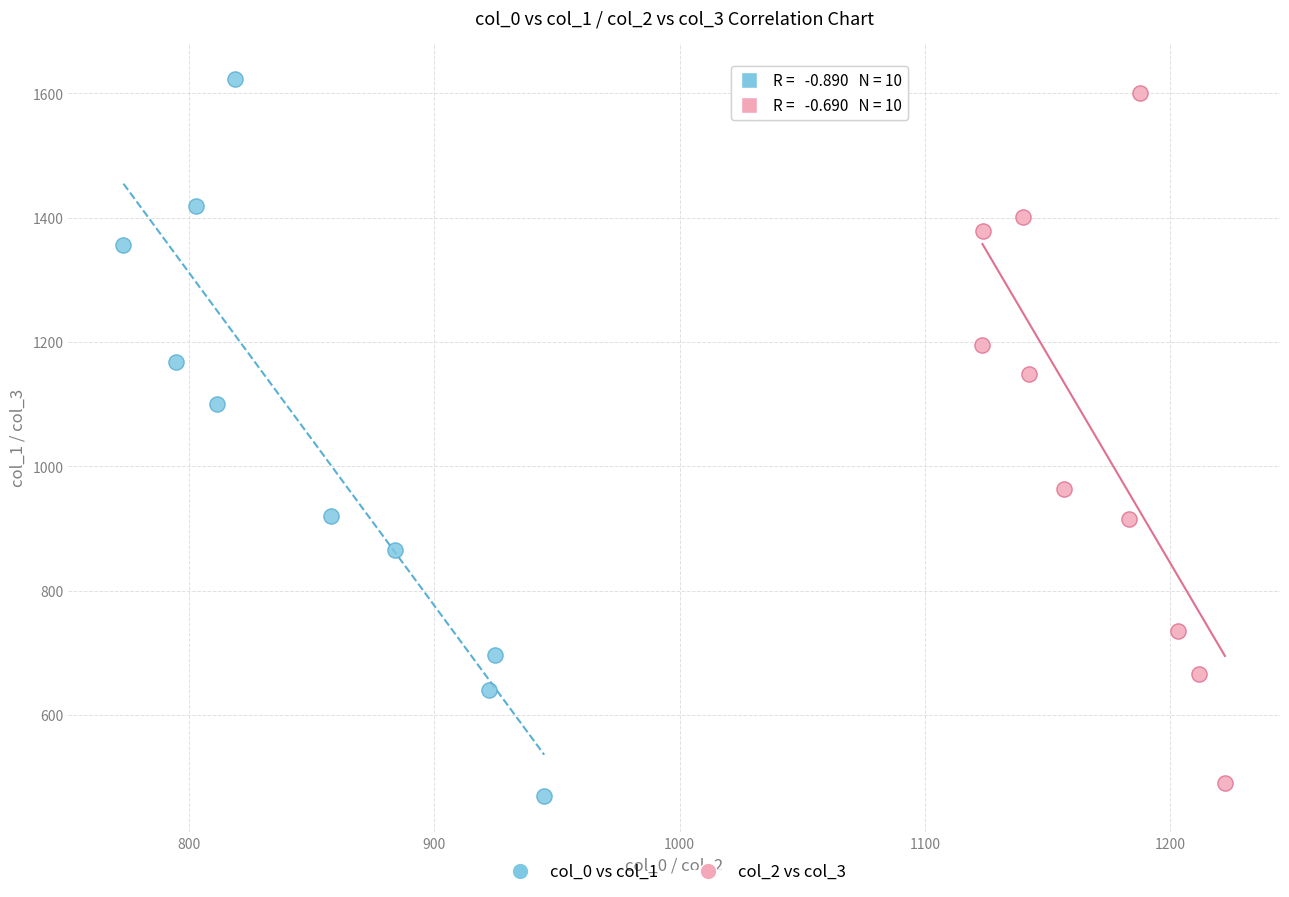

Which series has the widest spread of Y values?

col_0 vs col_1